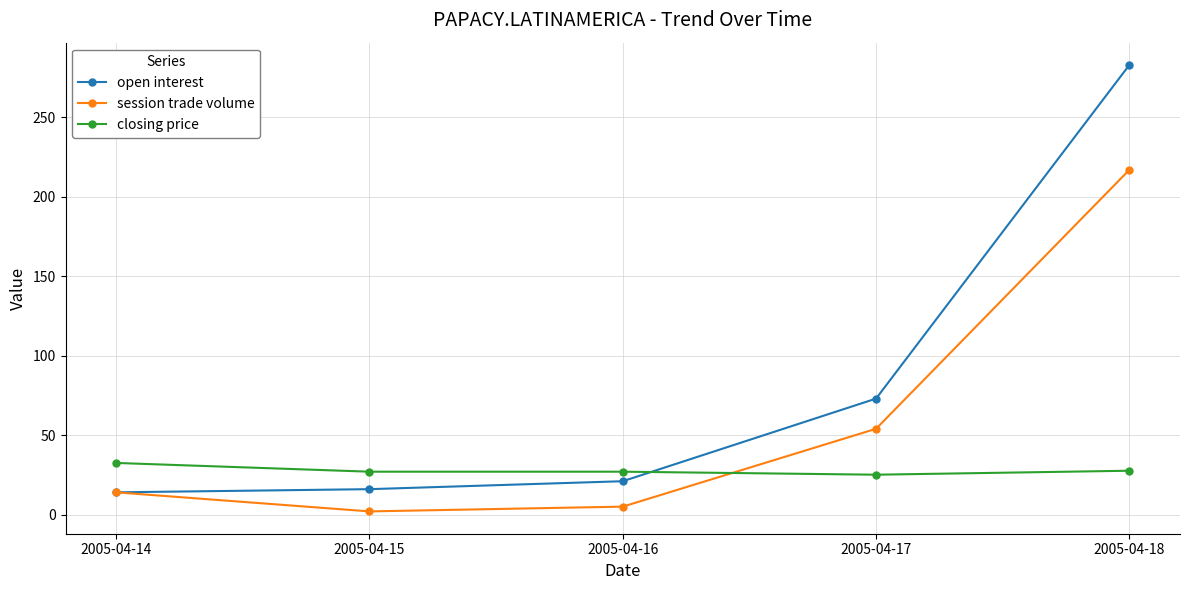

How many data points in open interest are less than 21?

2